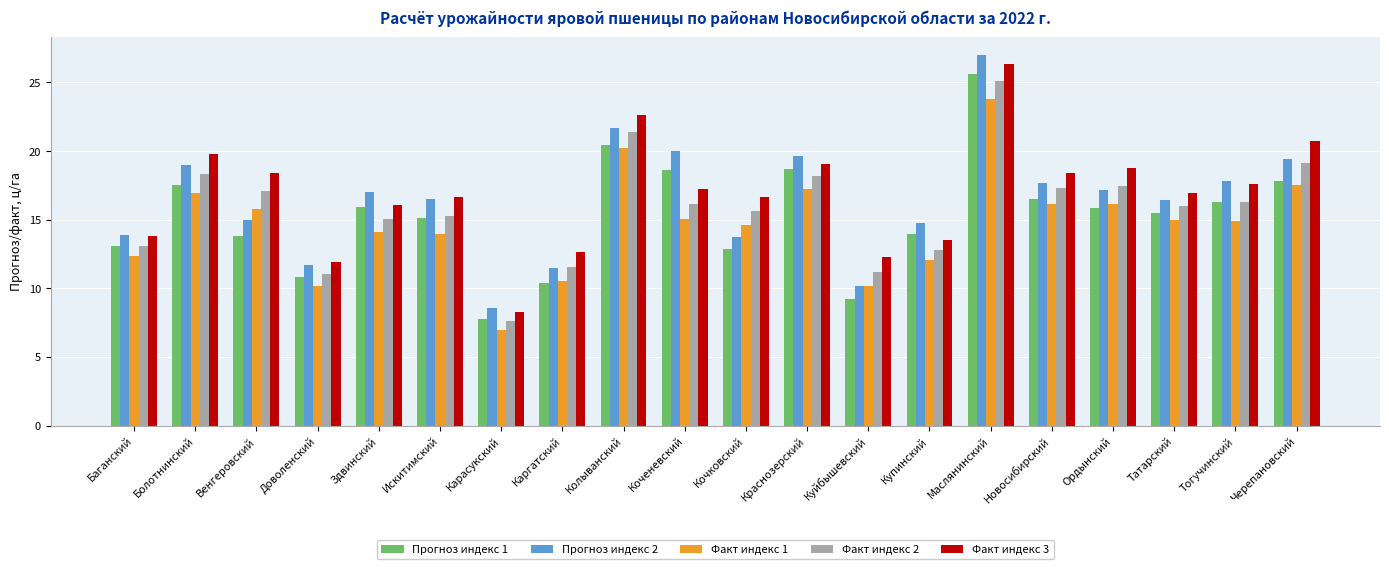

List the series in order of their peak value, highest first.

Прогноз индекс 2, Факт индекс 3, Прогноз индекс 1, Факт индекс 2, Факт индекс 1